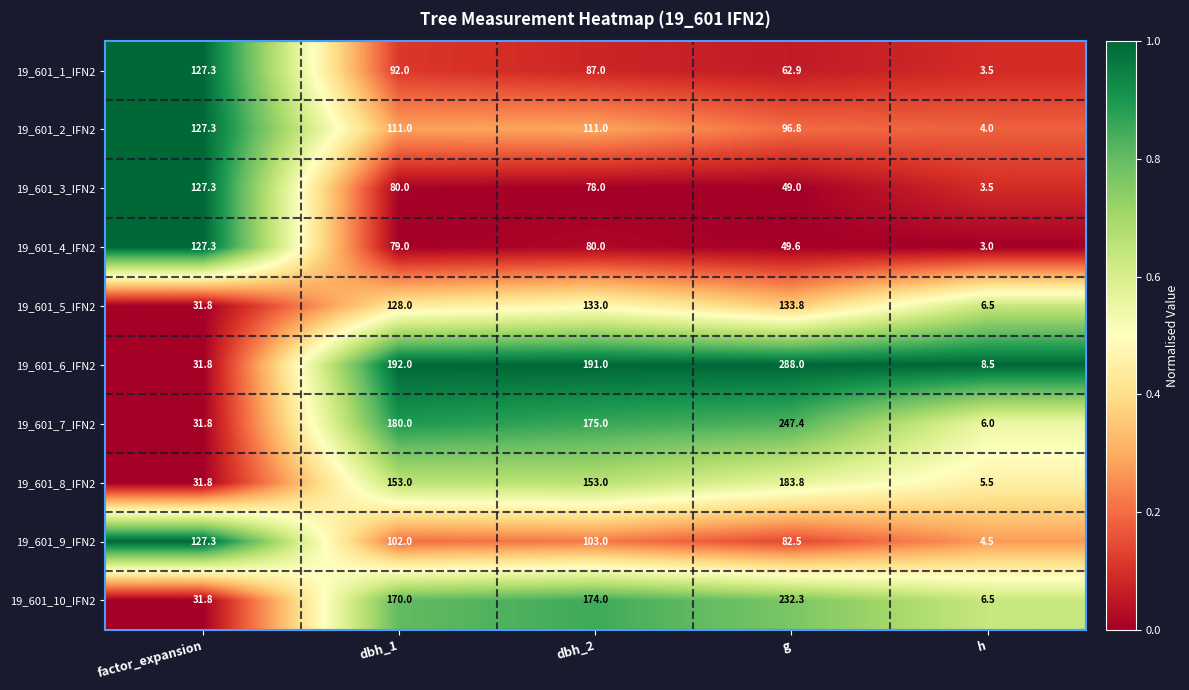

How many values in the 19_601_9_IFN2 series are below 102?

2